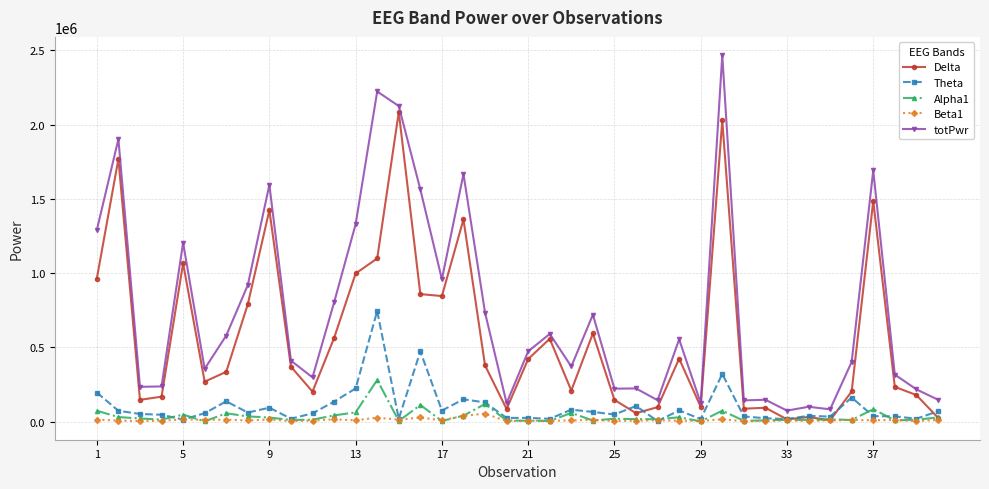

True or false: Alpha1 has more than 1 points higher than both neighbors.

True